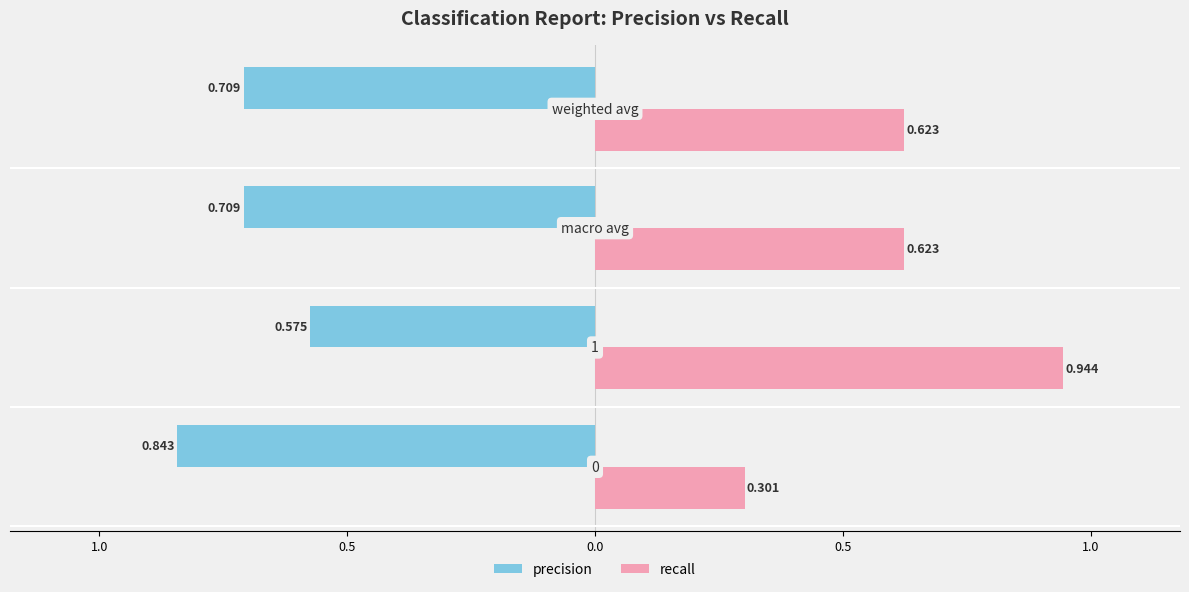

Rank the series by their maximum value, from highest to lowest.

recall, precision